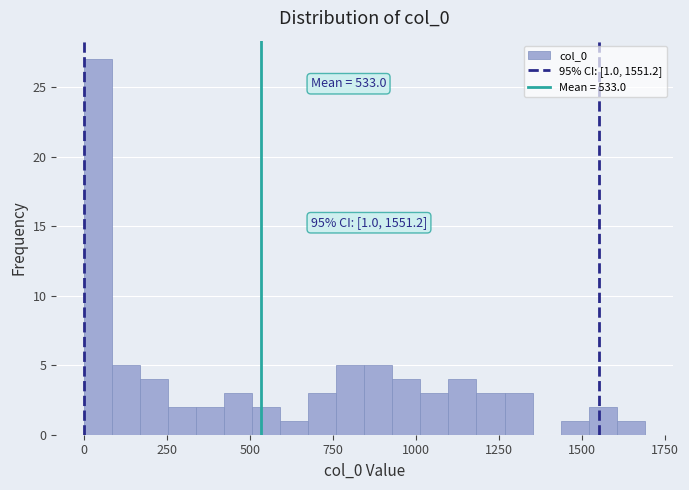

Read against the x-axis, roughly where is the centre of the tallest bar?

50